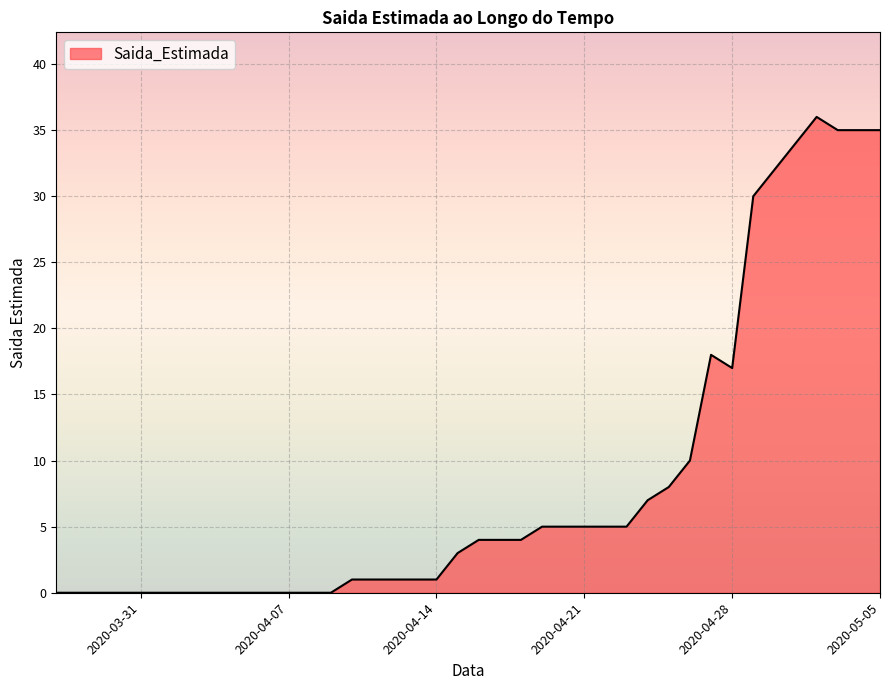

What is the difference between the maximum and minimum values?

36